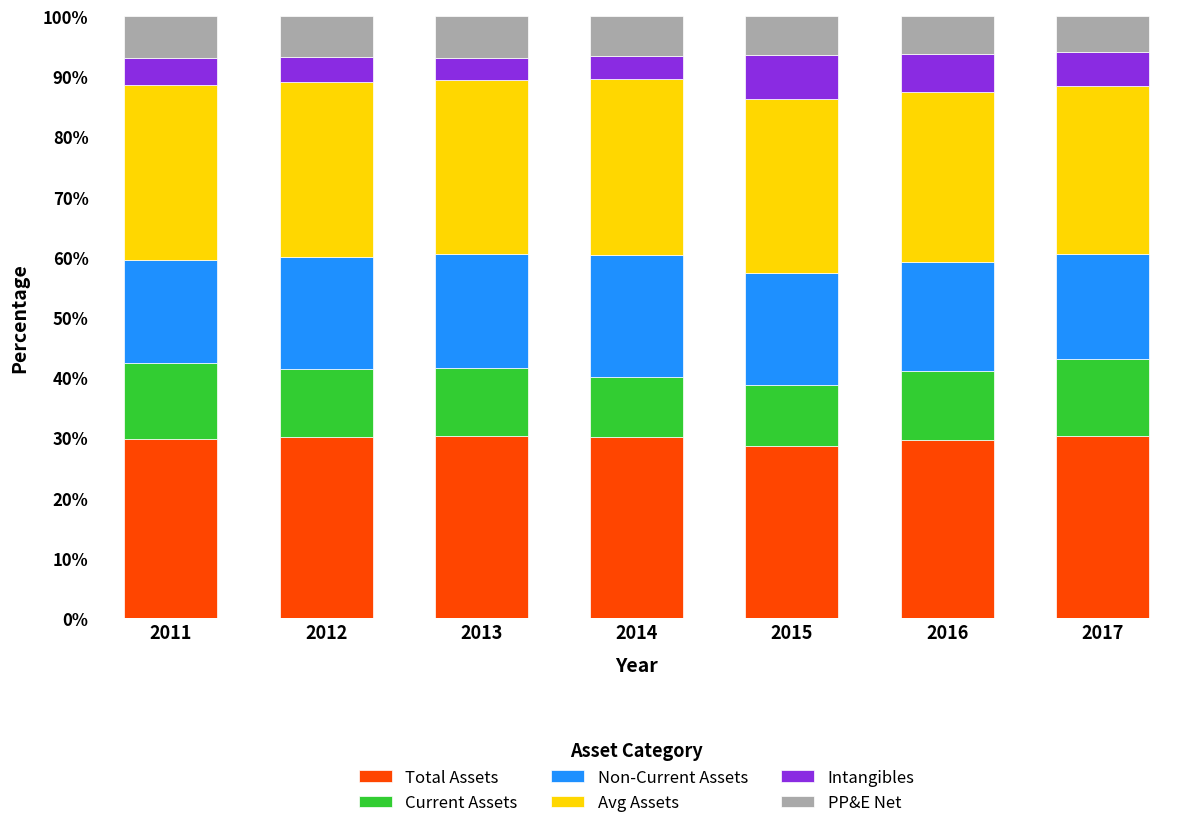

The value of Total Assets at 2015 is 28.6. True or false?

True